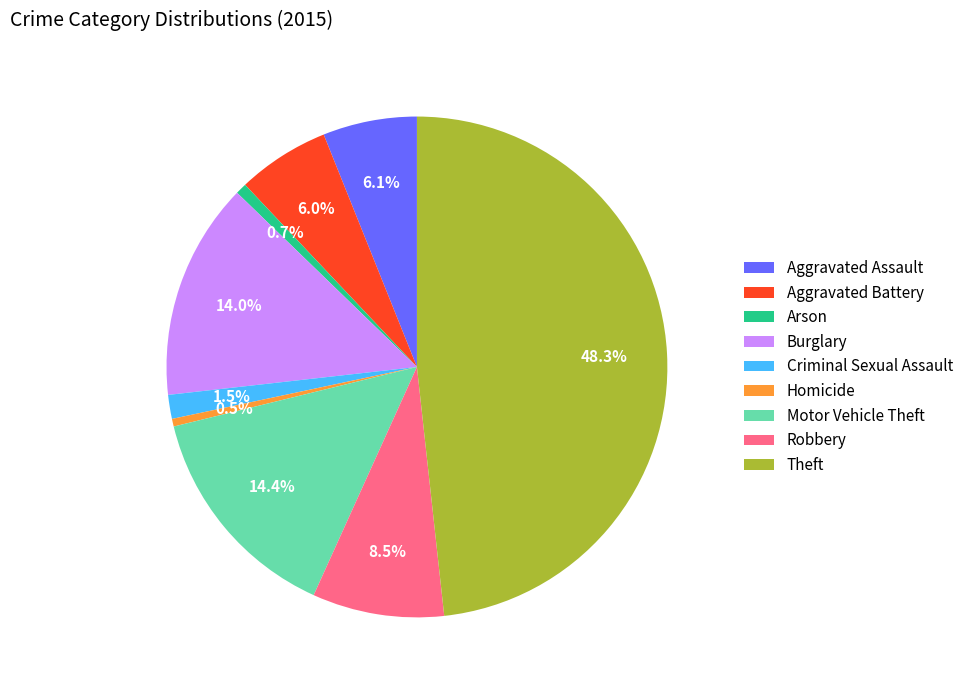

How many slices are in this pie chart?

9